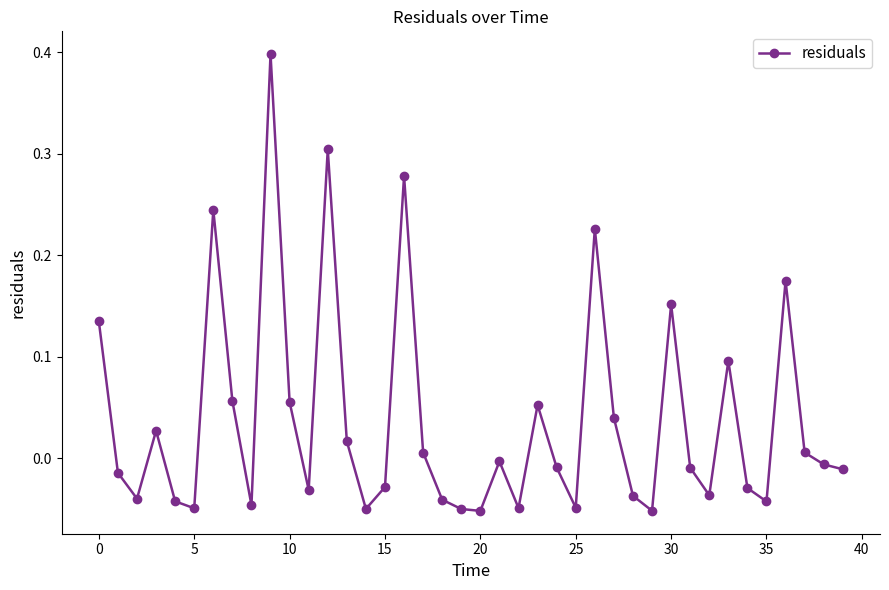

True or false: there are more than 1 points higher than both neighbors.

True